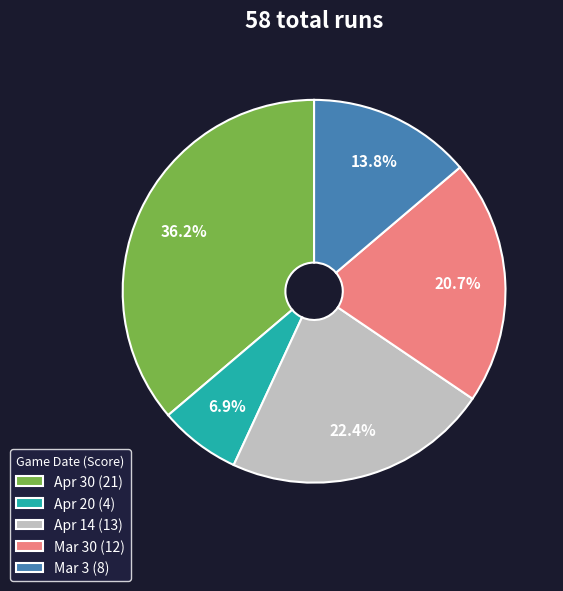

How many slices are in this pie chart?

5